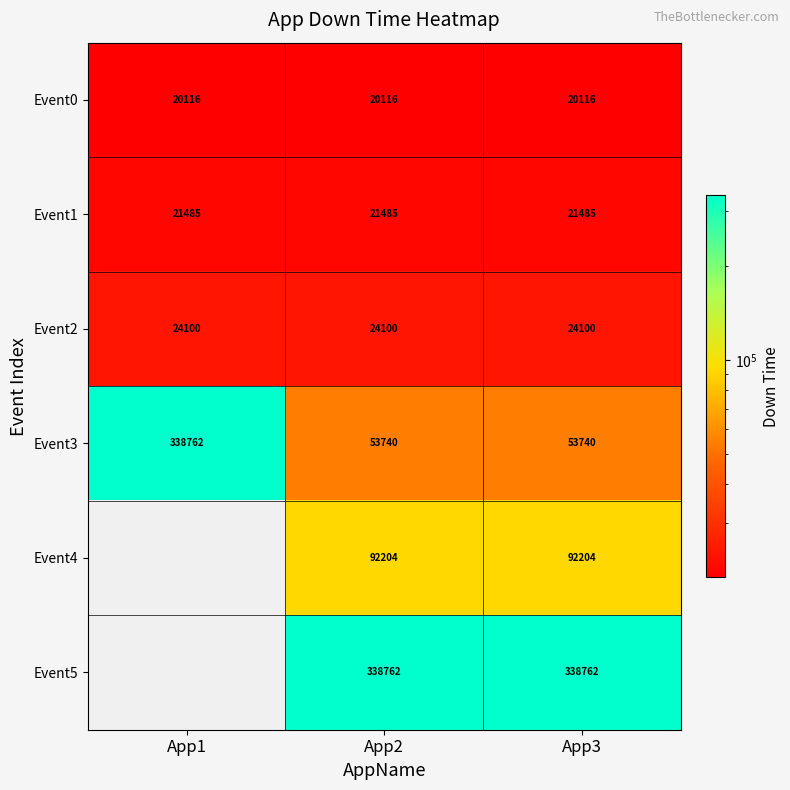

Which label corresponds to the largest value in the chart?

App1